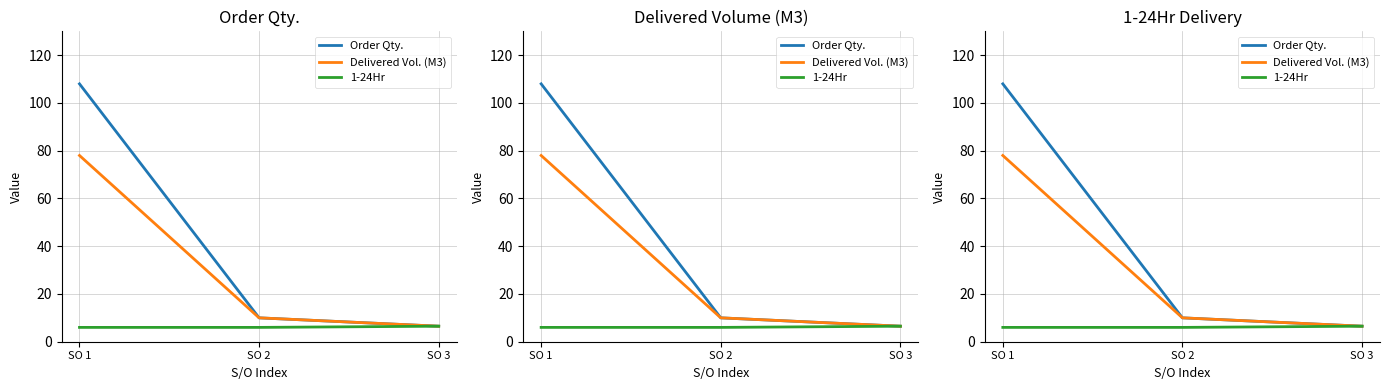

Which category has the lowest value across all series?

SO 1